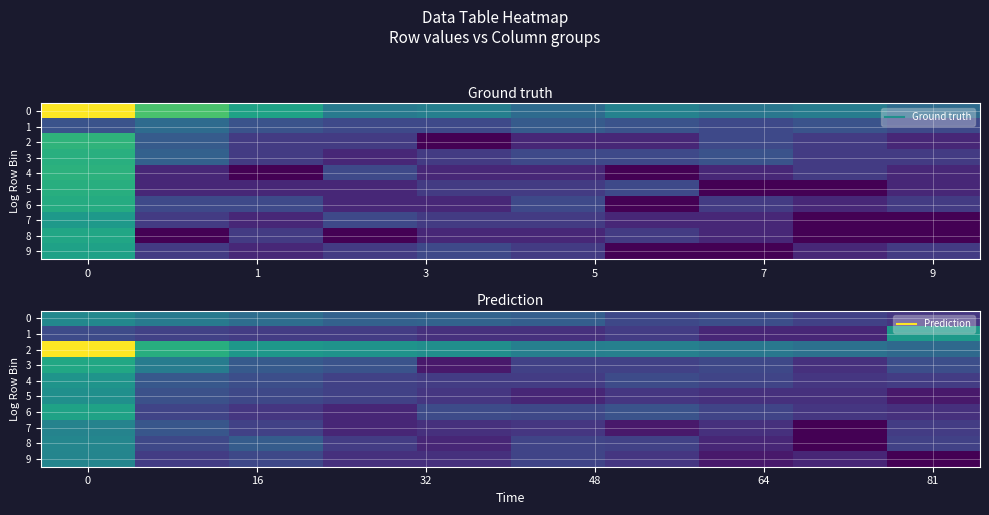

The 5 series shows 0.7 at 81. True or false?

True